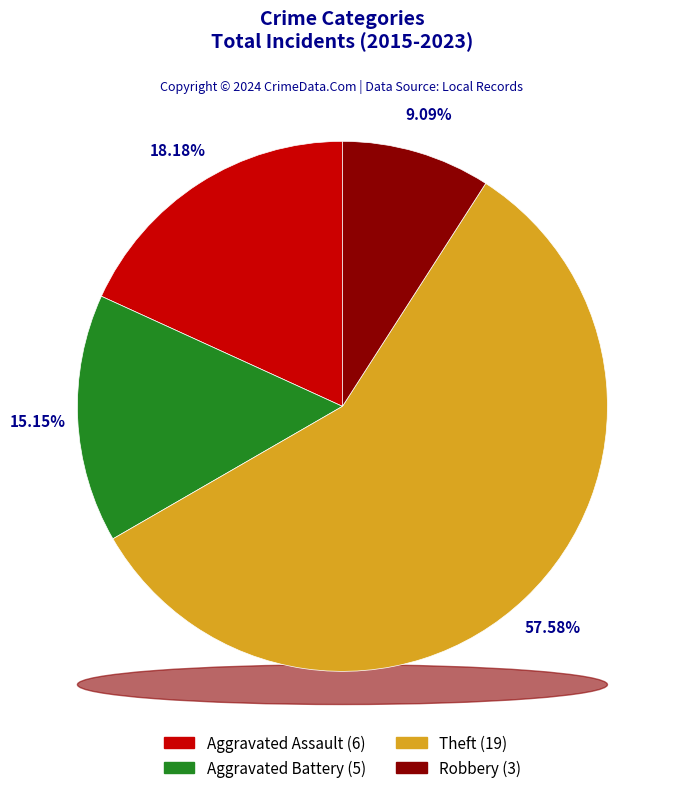

Is it true that Aggravated Assault is 18% of the pie?

True